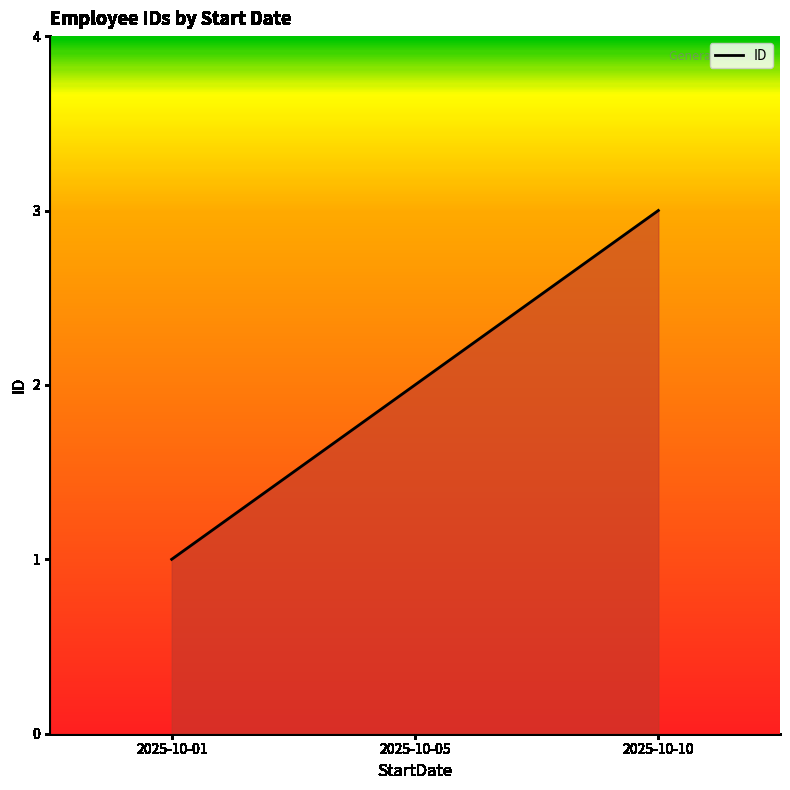

Rank the categories by value from highest to lowest.

2025-10-10, 2025-10-05, 2025-10-01